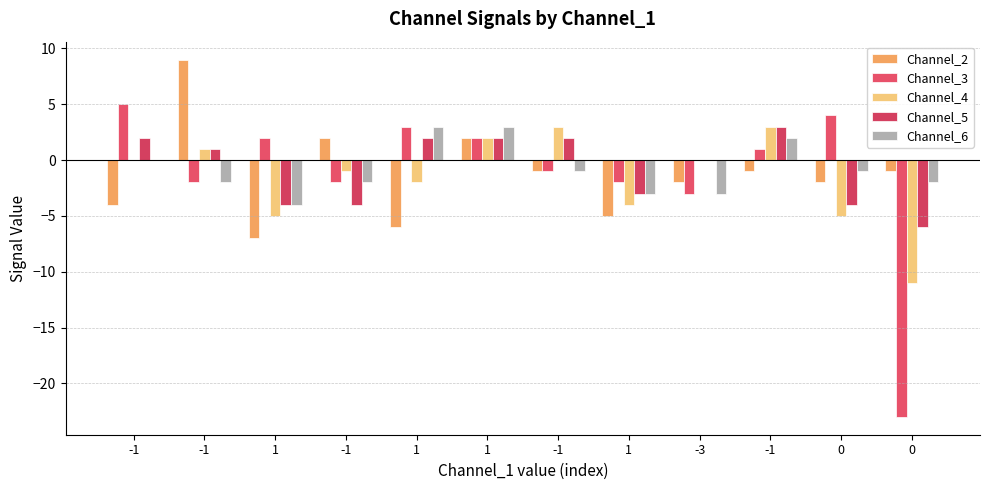

Are the bars grouped side by side (vs. stacked)?

Yes